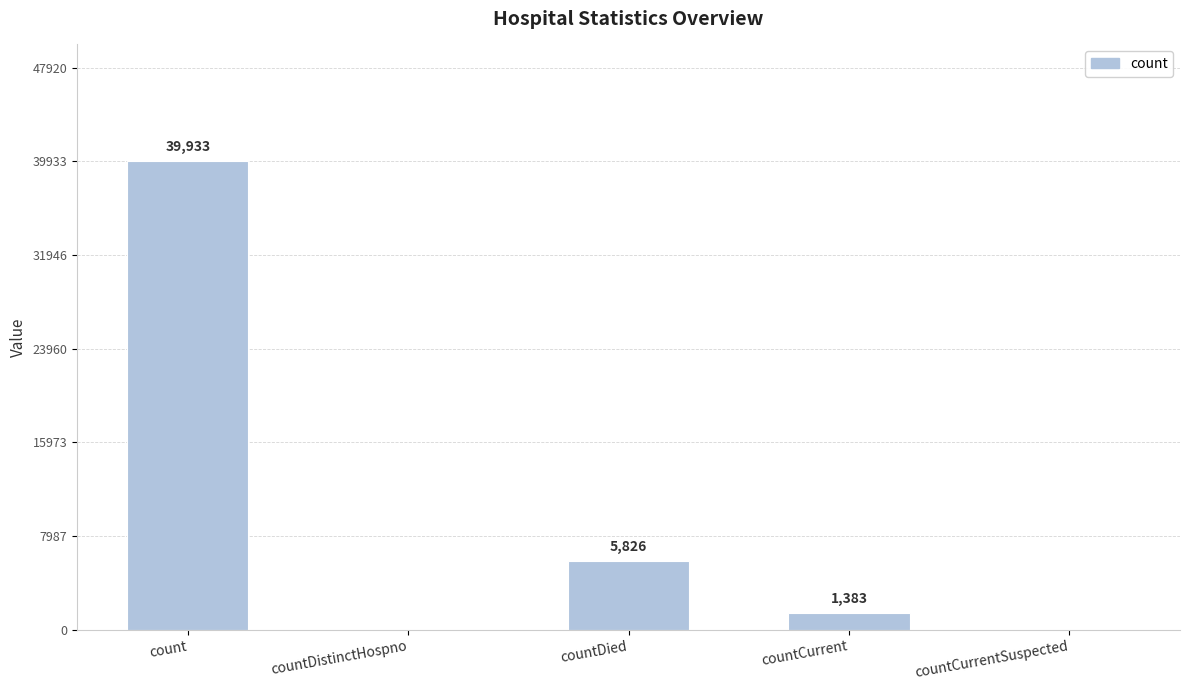

What is the sum of all values?

47142